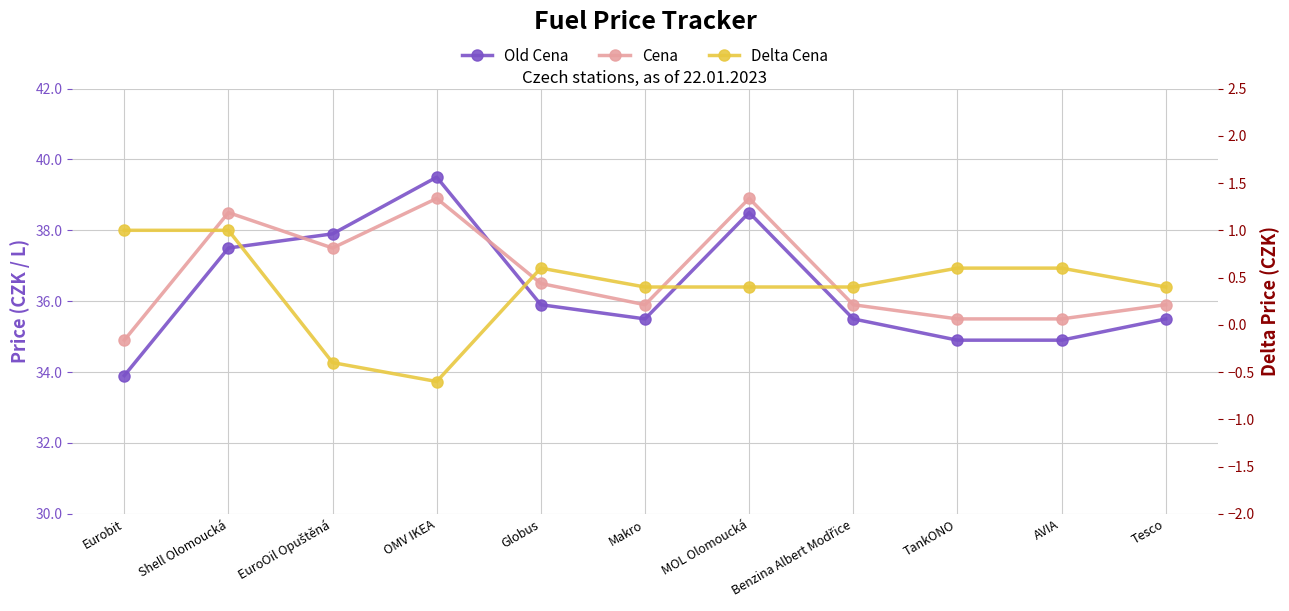

Reading left to right, list all the values displayed in this chart.

Old Cena: 33.9	37.5	37.9	39.5	35.9	35.5	38.5	35.5	34.9	34.9	35.5
Cena: 34.9	38.5	37.5	38.9	36.5	35.9	38.9	35.9	35.5	35.5	35.9
Delta Cena: 1.0	1.0	-0.4	-0.6	0.6	0.4	0.4	0.4	0.6	0.6	0.4